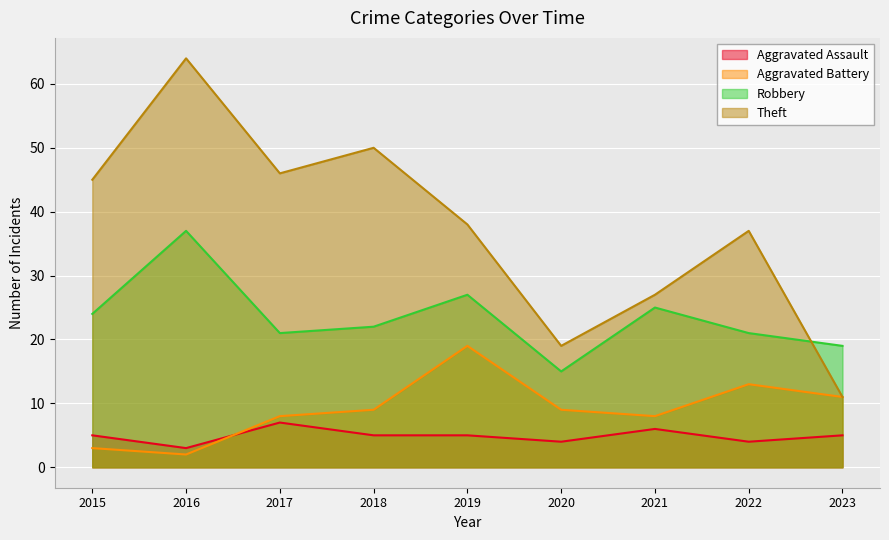

What is the minimum value for Aggravated Battery?

2